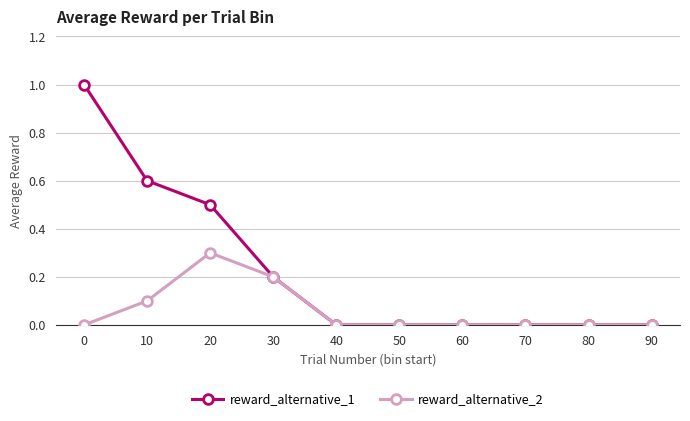

Which series has the largest range (max minus min)?

reward_alternative_1